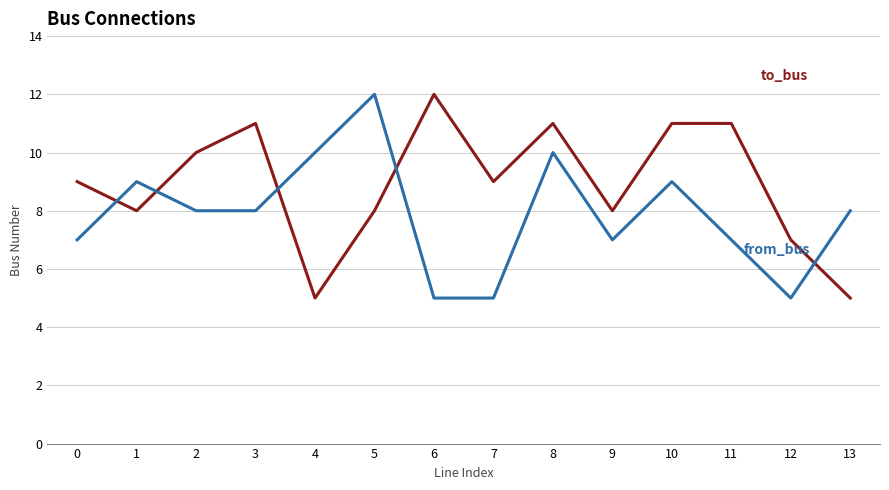

What is the minimum value shown in the chart?

5